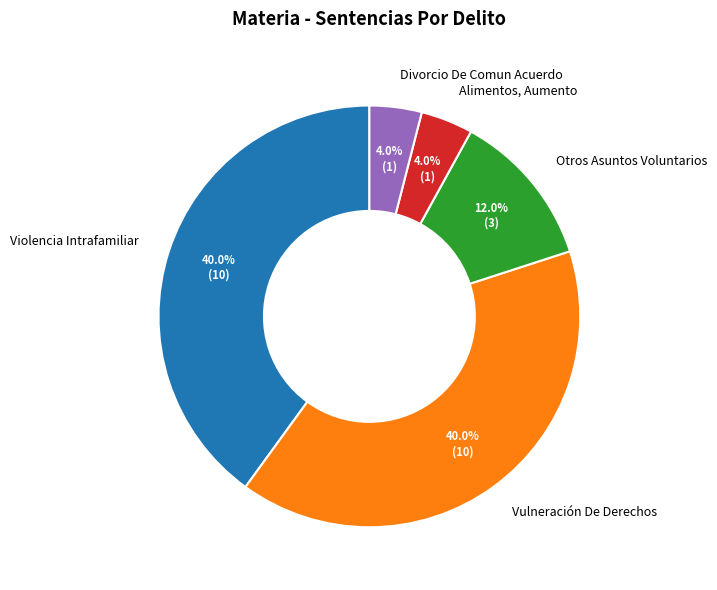

How many slices are in this pie chart?

5